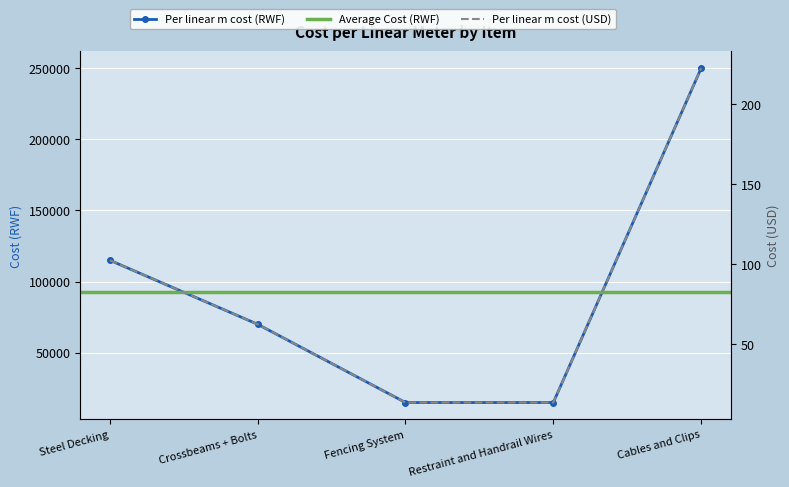

Is the value of Per linear m cost (USD) at Crossbeams + Bolts greater than the value of Per linear m cost (RWF) at Fencing System?

No